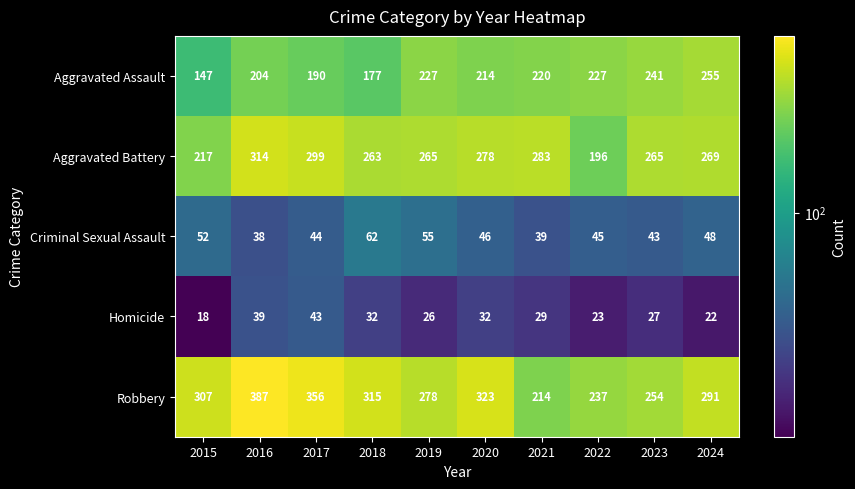

List the series in order of their peak value, lowest first.

Homicide, Criminal Sexual Assault, Aggravated Assault, Aggravated Battery, Robbery